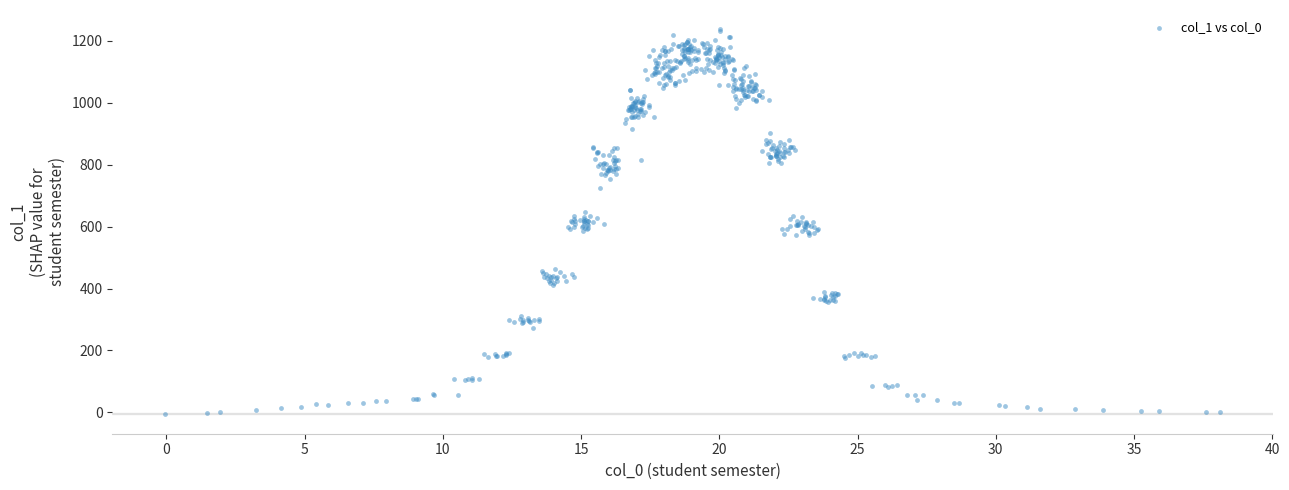

What is the range of X values (max minus min)?

38.2